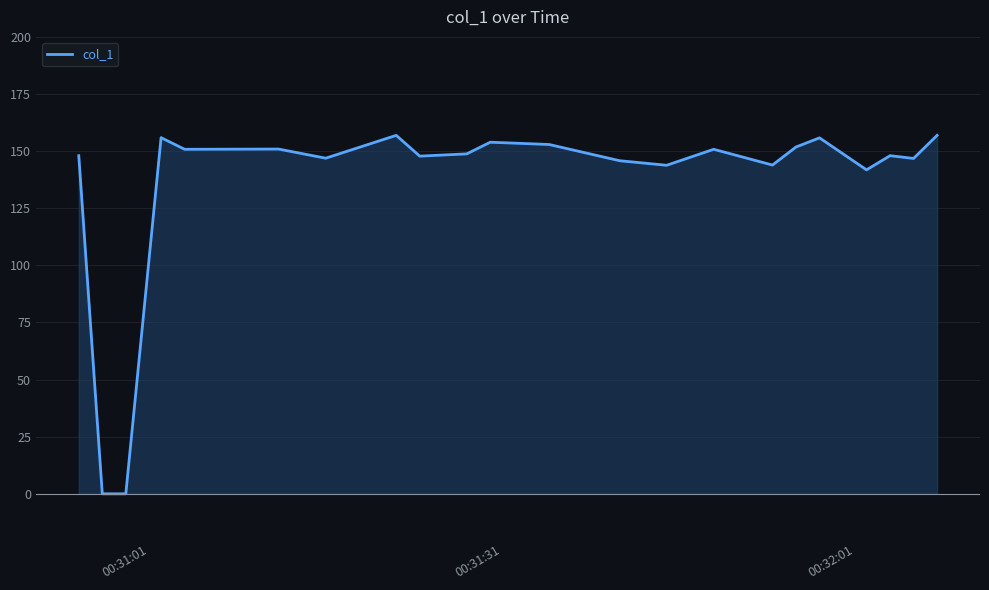

What is the maximum value for col_1?

156.9